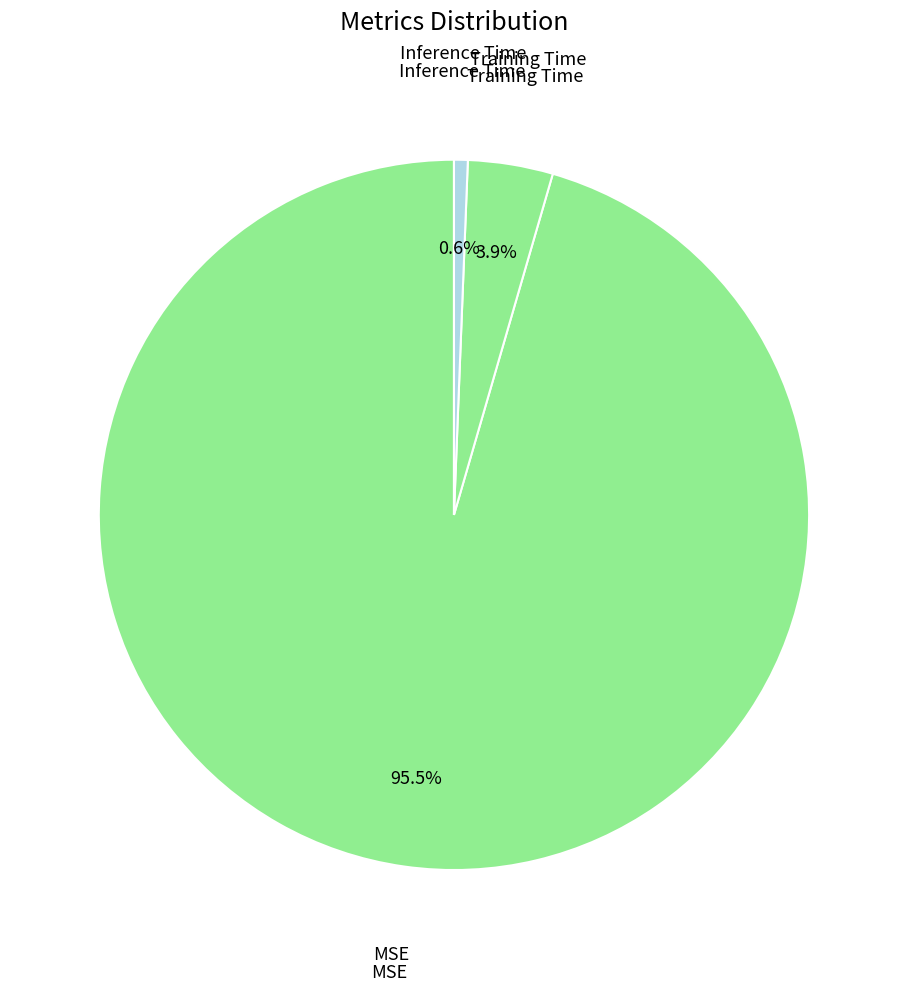

Rank the categories by value from lowest to highest.

Inference Time, Training Time, MSE